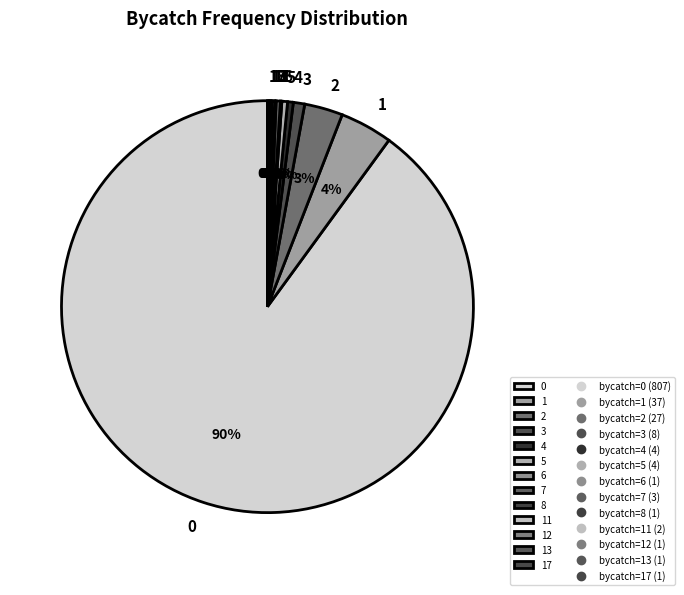

To the nearest percent, what portion does 3 represent?

1%